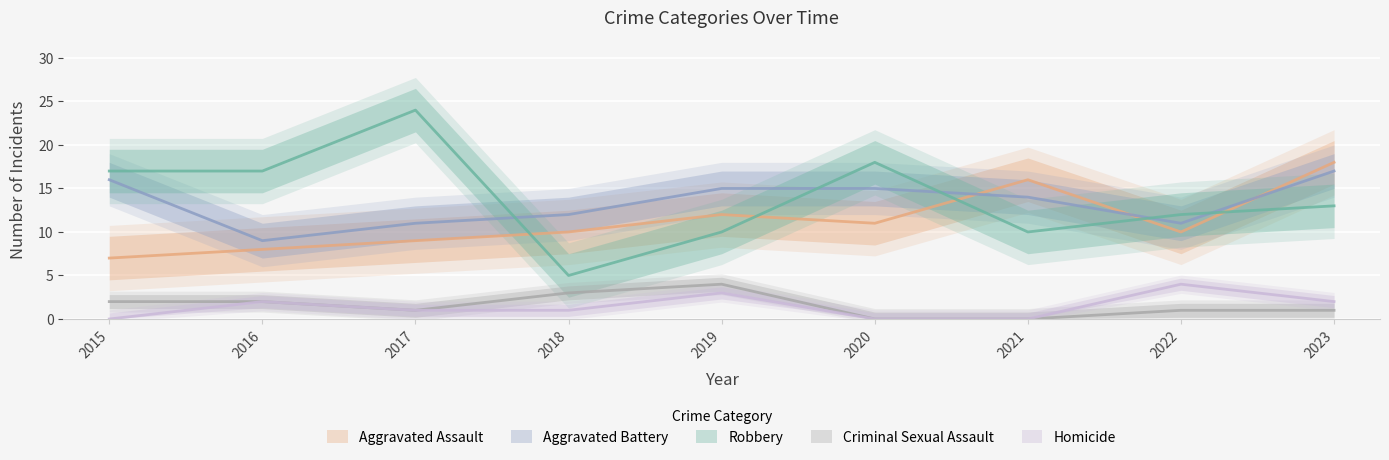

Which series changed the most between 2016 and 2023?

Aggravated Assault